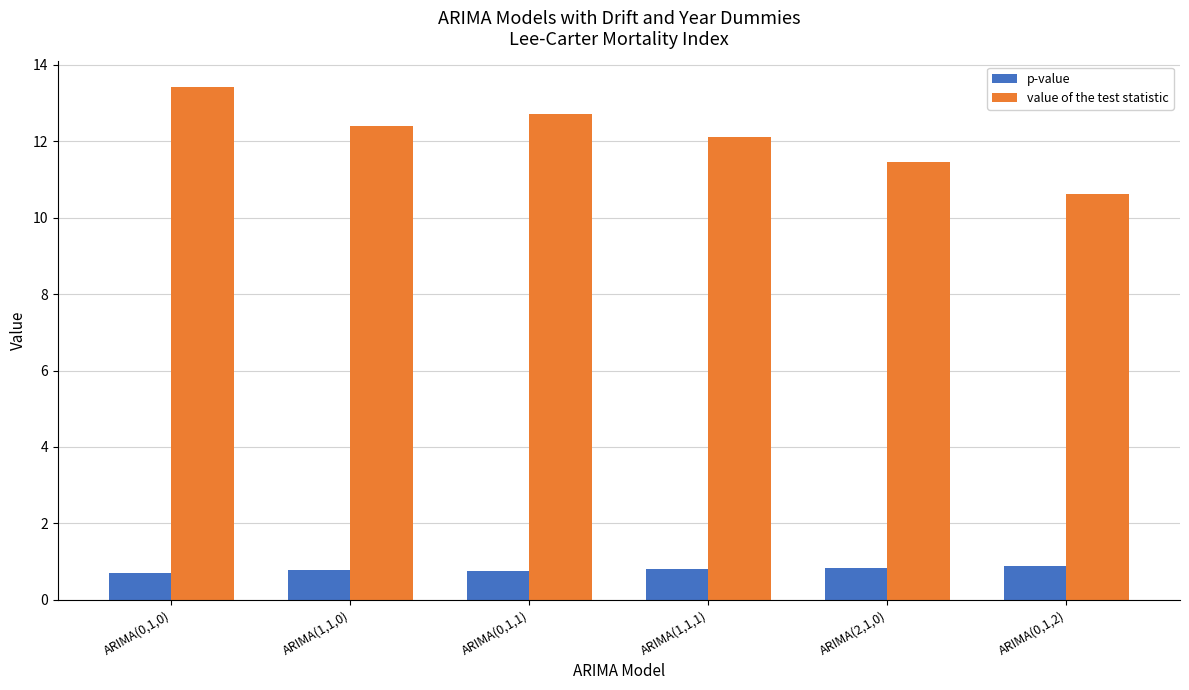

At which category does the chart reach its peak across all series?

ARIMA(0,1,0)